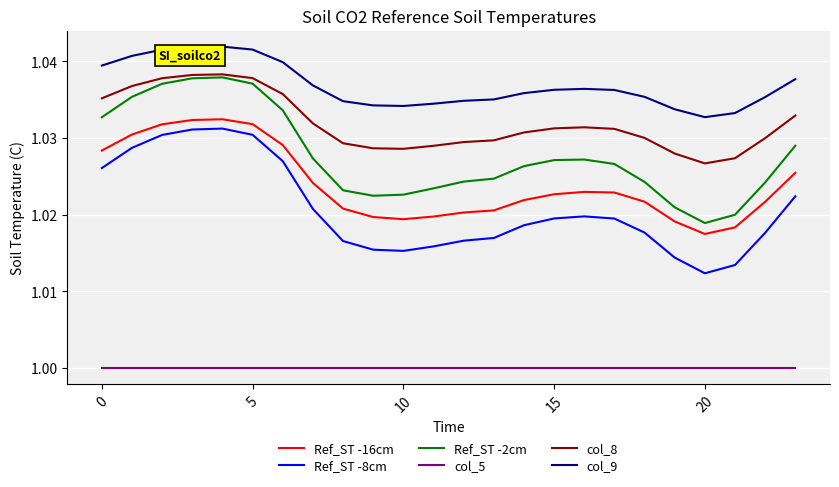

True or false: Ref_ST -8cm and col_8 intersect in this chart.

False